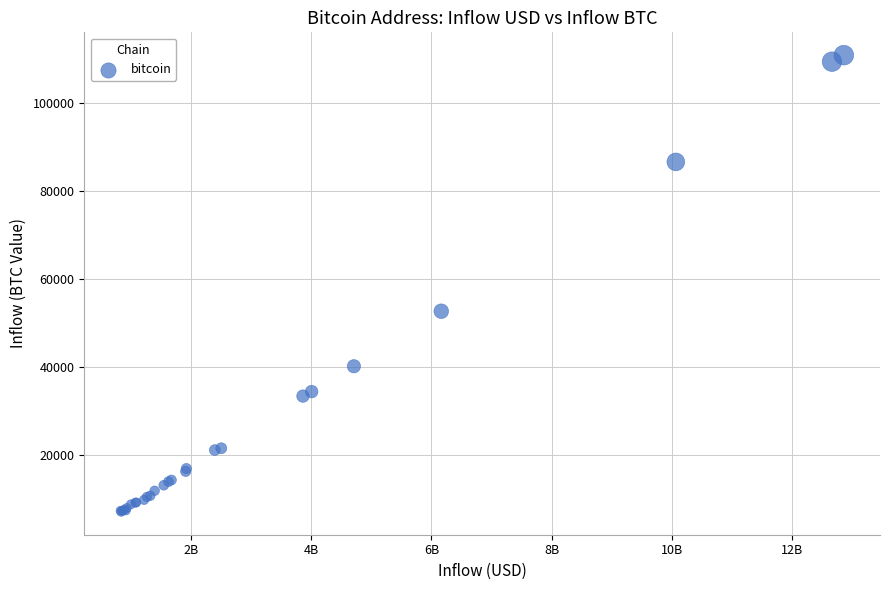

What Y value in the scatter plot is closest to 58960?

52681.3